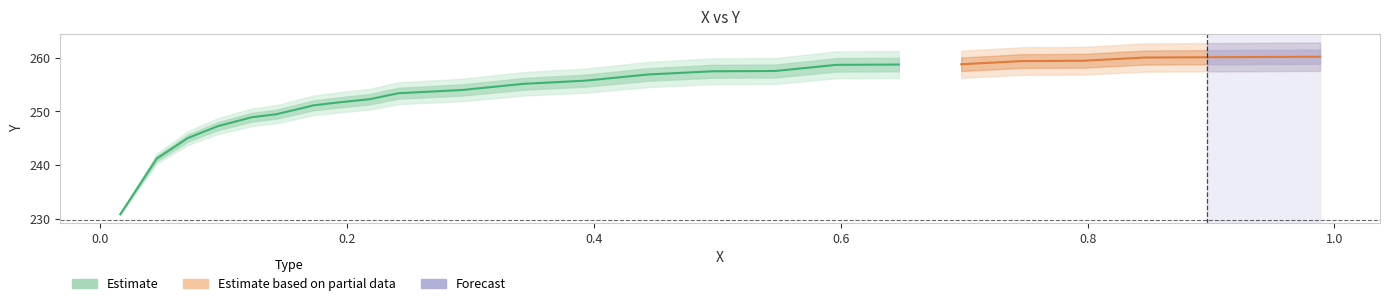

Is the value of y at 16 greater than the value of x at 9?

Yes